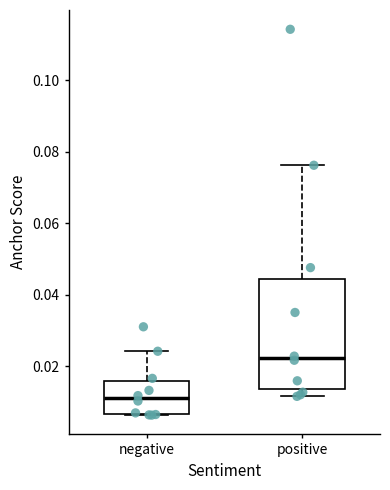

Reading left to right, read every box against the y-axis: the position of its median line, the range the box covers, and the ends of its whiskers. The values are not printed on the chart, so give them approximately, as read against the axis.

negative: median 0.010, box 0.006 to 0.016, whiskers 0.006 to 0.024
positive: median 0.022, box 0.014 to 0.044, whiskers 0.012 to 0.076